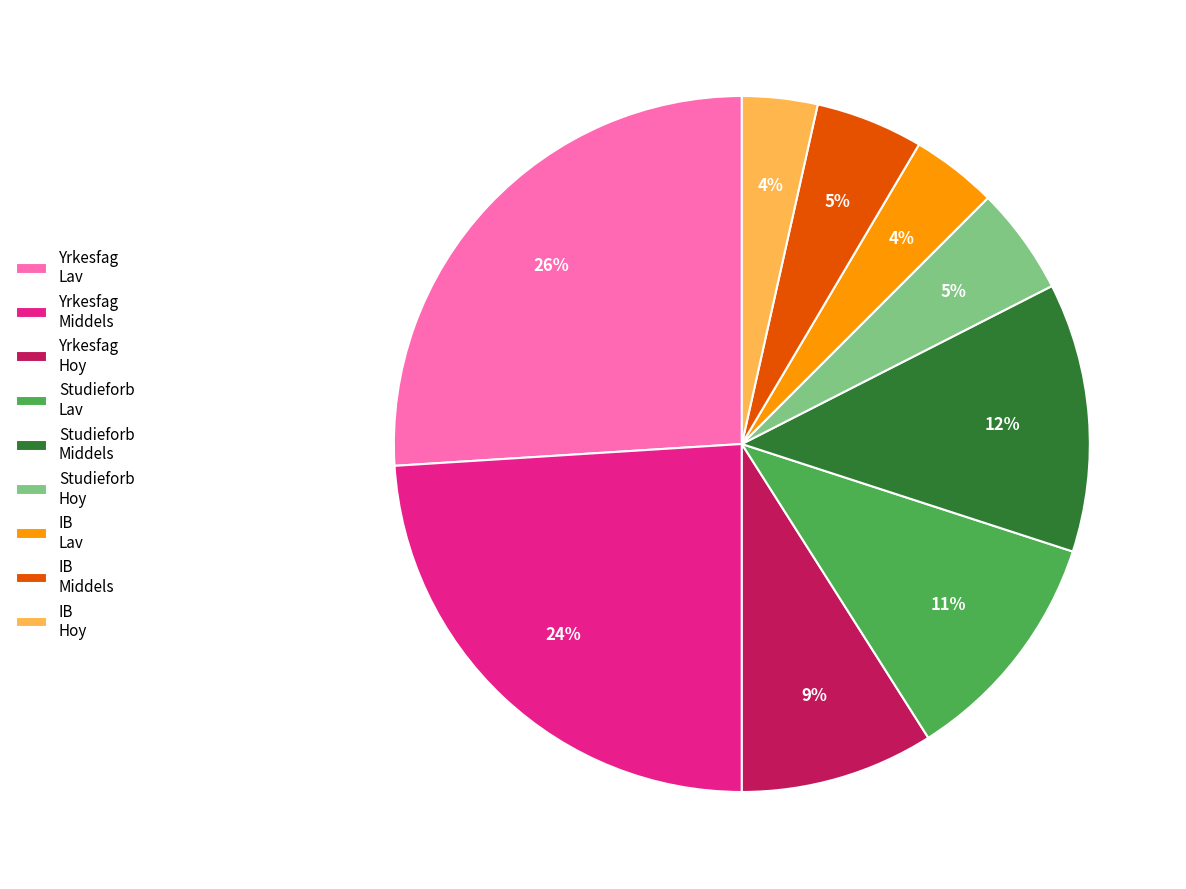

How many segments does this pie chart have?

9